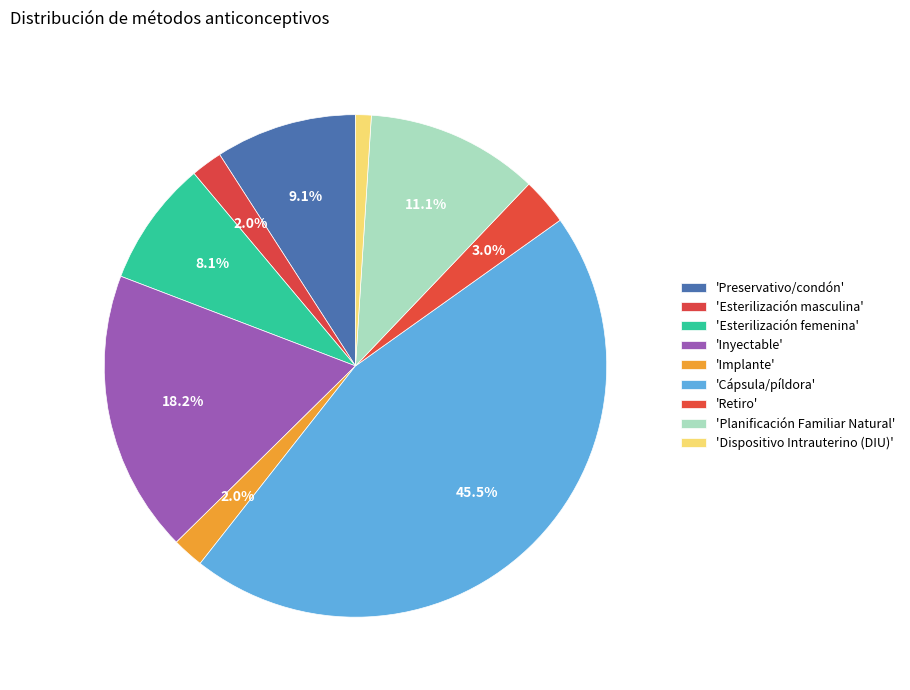

Which slice is the largest?

Cápsula/píldora